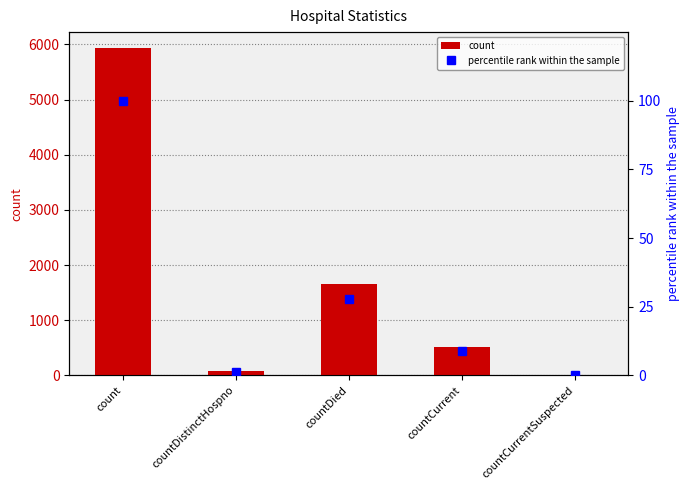

What is the difference between the highest and lowest values at countCurrent?

506.3